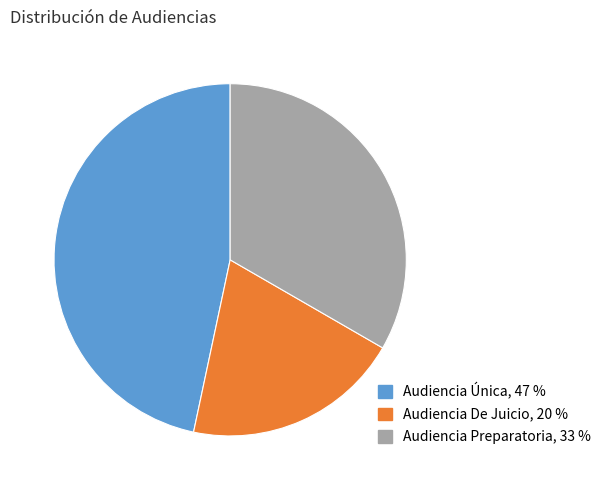

What is the largest slice in the pie chart?

Audiencia Única